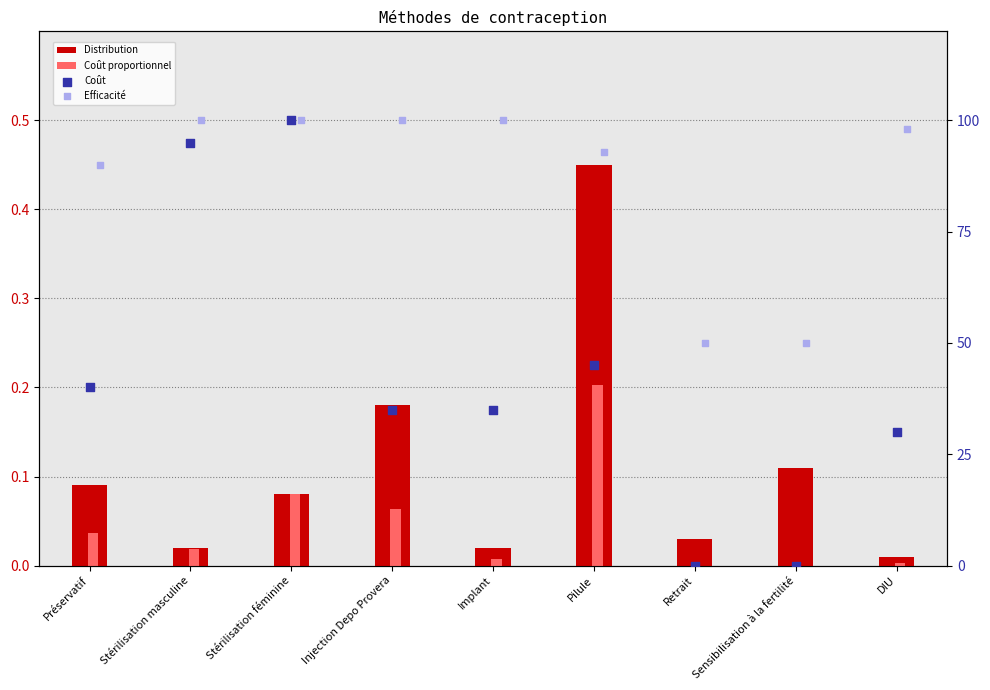

Is the value of Efficacité at Sensibilisation à la fertilité greater than the value of Coût at Implant?

Yes